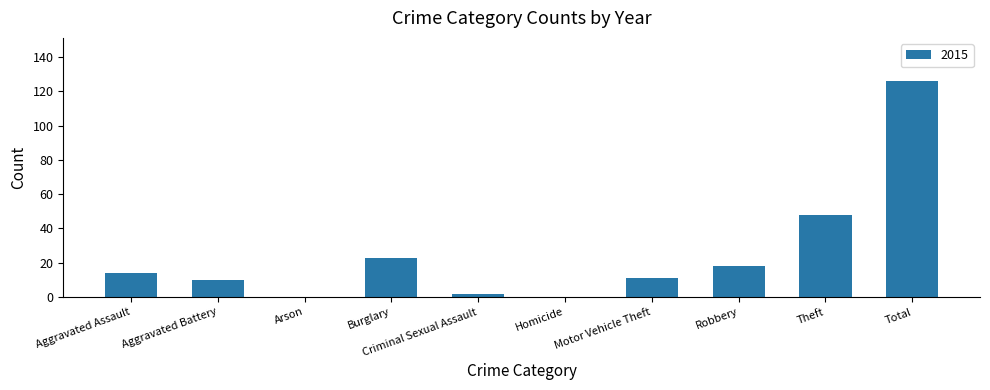

How many distinct data groups are displayed?

1